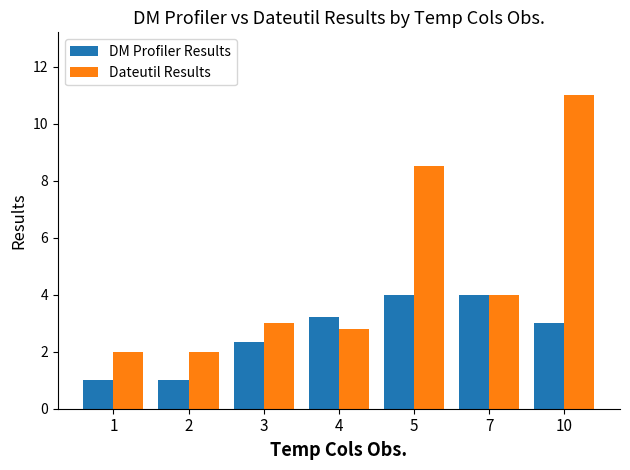

What is the difference between the Dateutil Results values at 2 and 3?

1.0